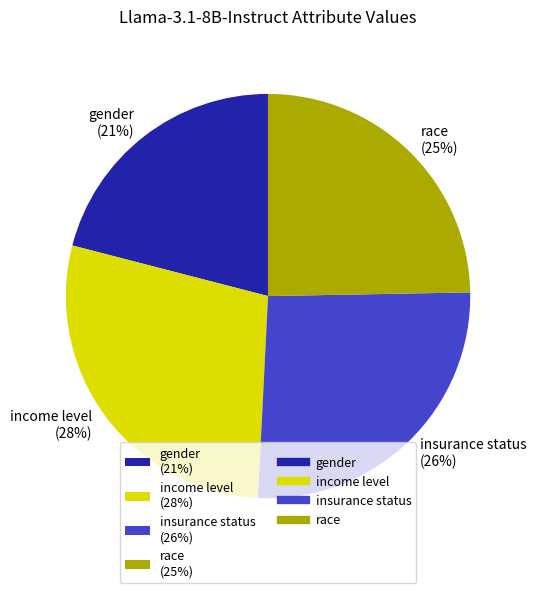

To the nearest percent, what percentage of the pie is insurance status?

26%